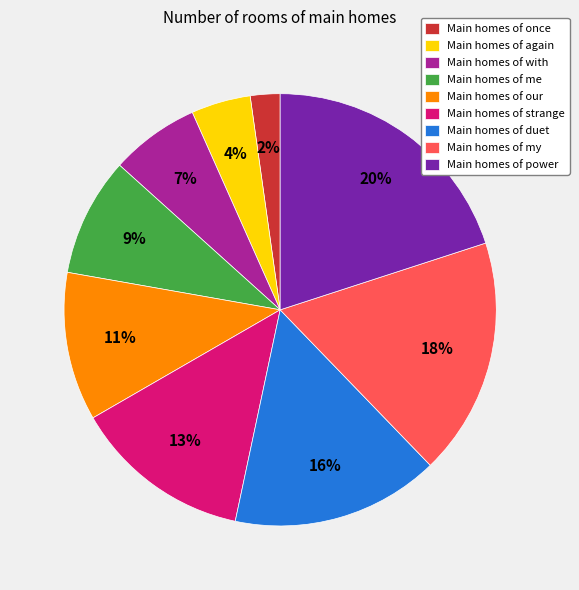

What is the smallest slice in the pie chart?

Main homes of once